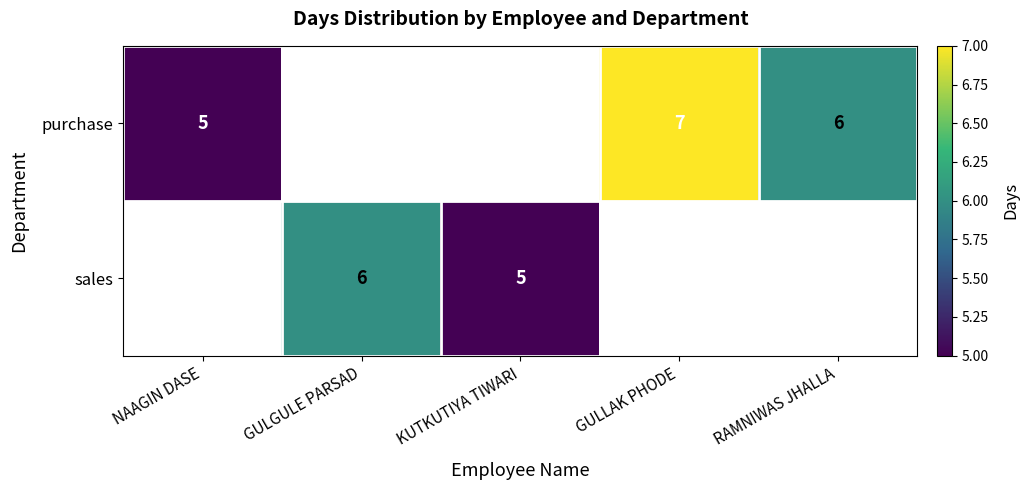

Is it true that purchase equals 7 at GULLAK PHODE?

True